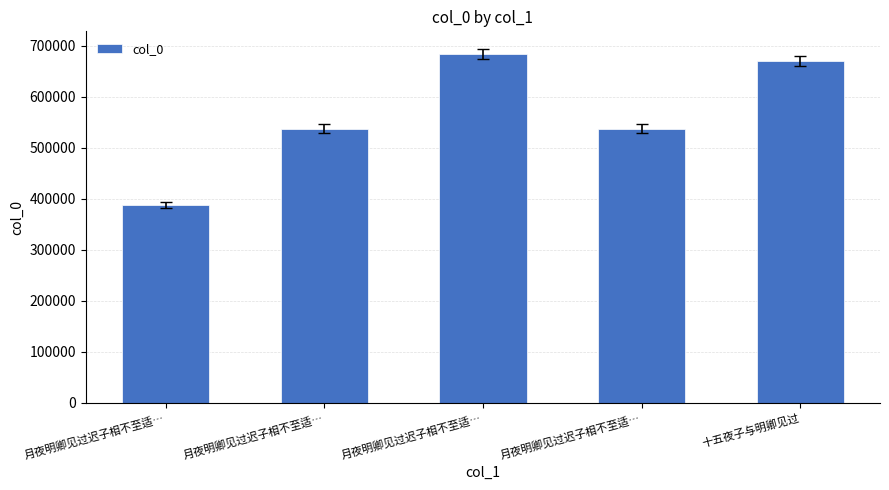

Rank the categories by value from highest to lowest.

月夜明卿见过迟子相不至适…, 十五夜子与明卿见过, 月夜明卿见过迟子相不至适…, 月夜明卿见过迟子相不至适…, 月夜明卿见过迟子相不至适…